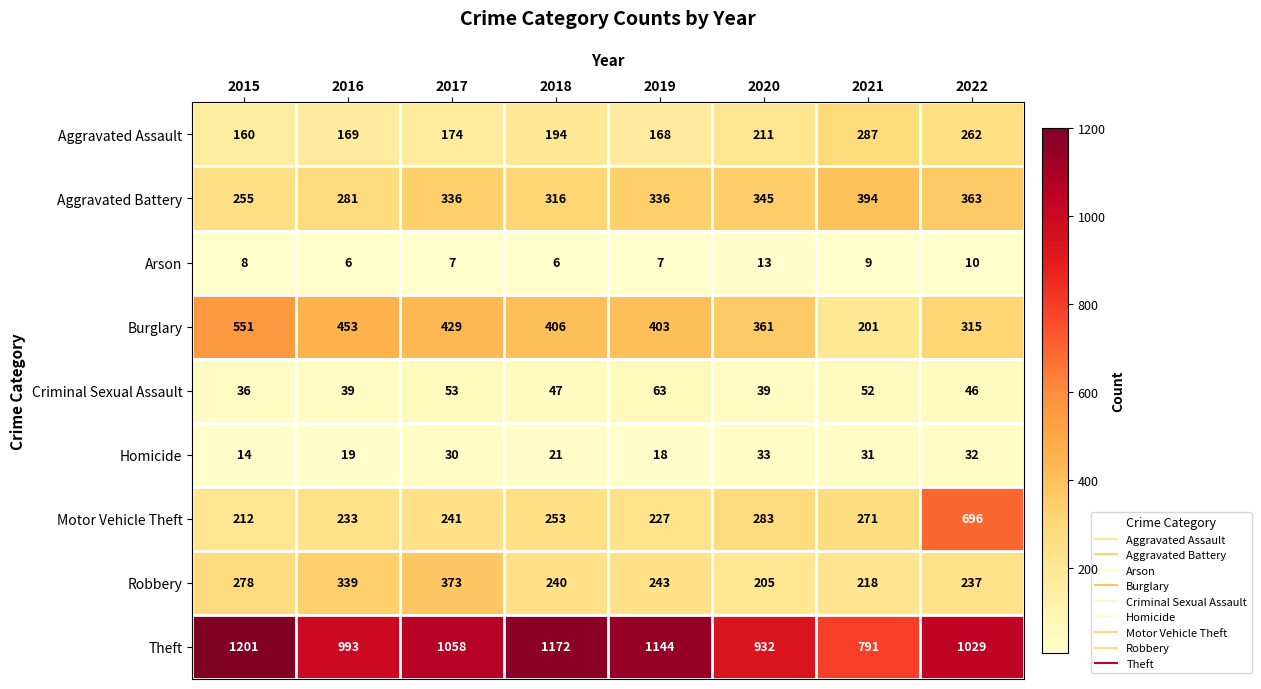

At which category is the sum across all series the highest?

2022